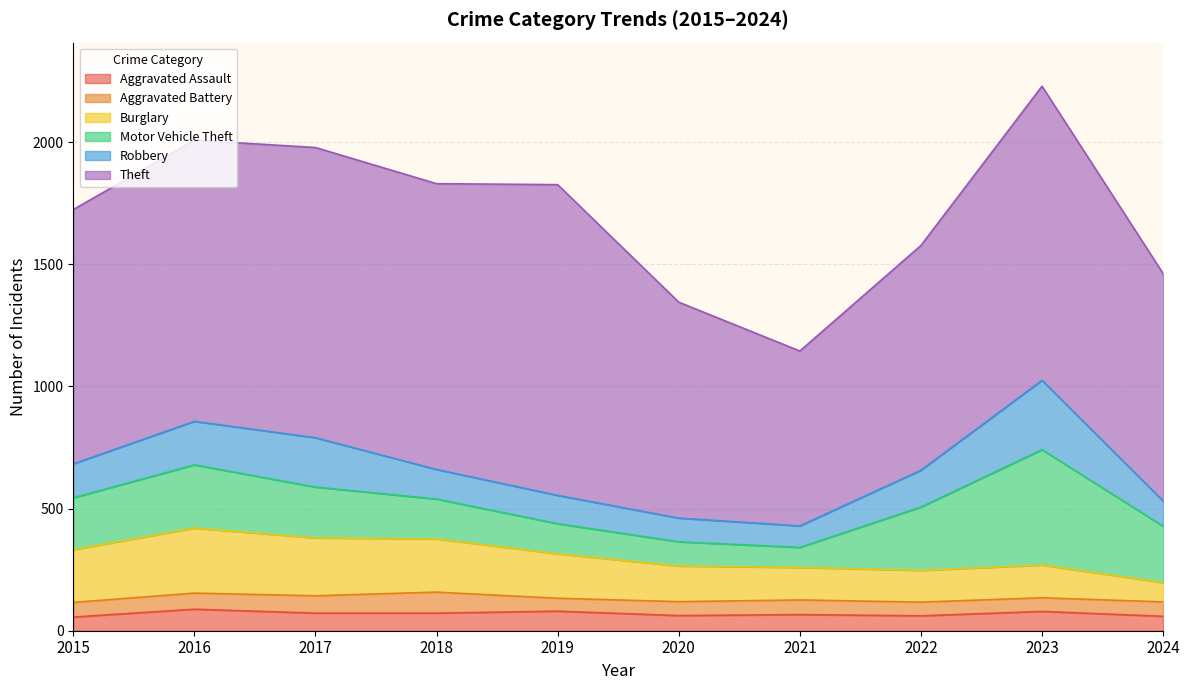

What is the difference between the maximum and minimum values in the Motor Vehicle Theft series?

390